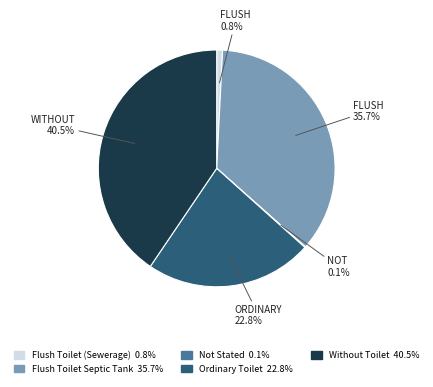

Which slice is the largest?

Without Toilet